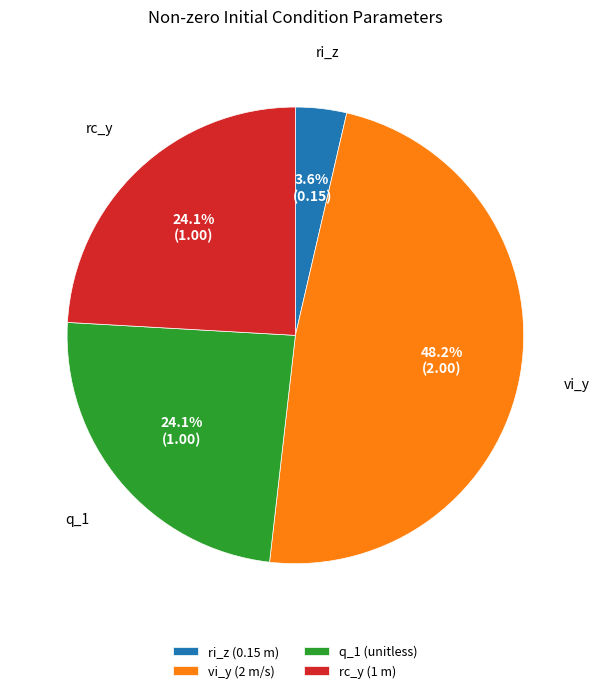

What percentage is the q_1 (unitless) slice, to the nearest percent?

24%